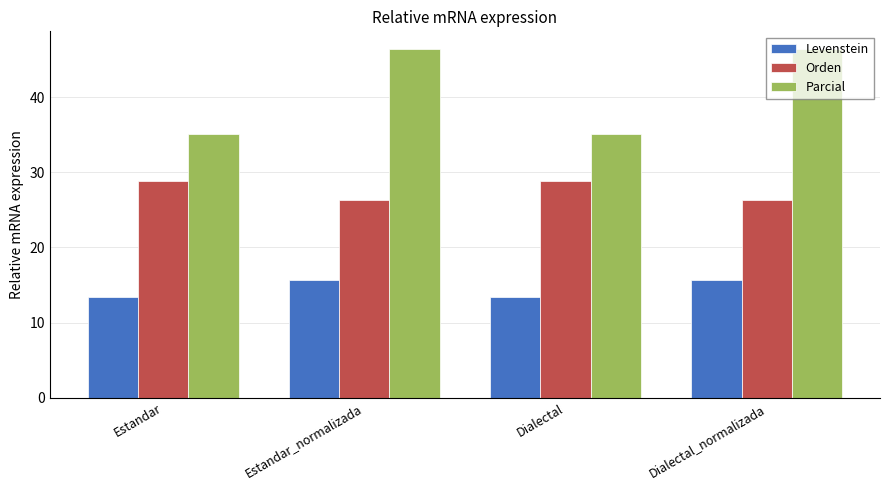

What is the lowest value of the Orden series?

26.3